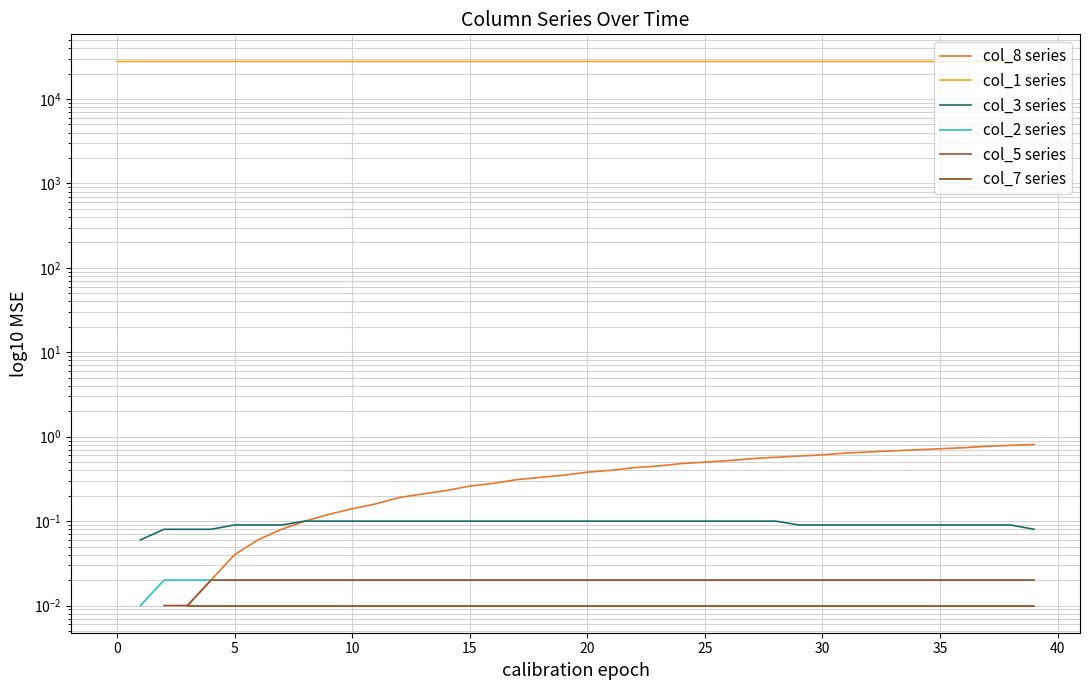

What is the difference between the maximum and minimum values in the col_1 series series?

1.0